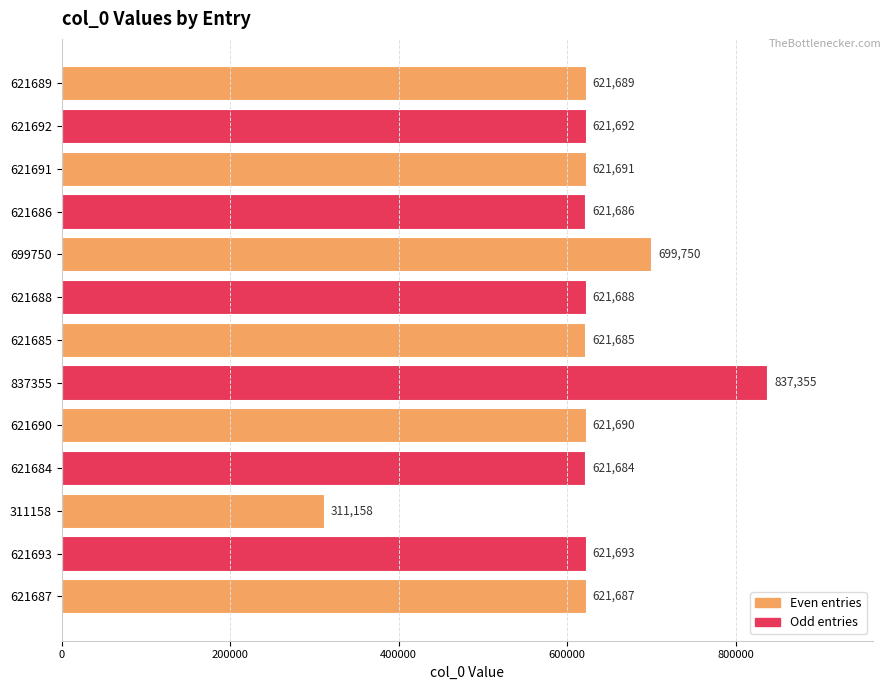

At which category does the chart reach its minimum across all series?

311158